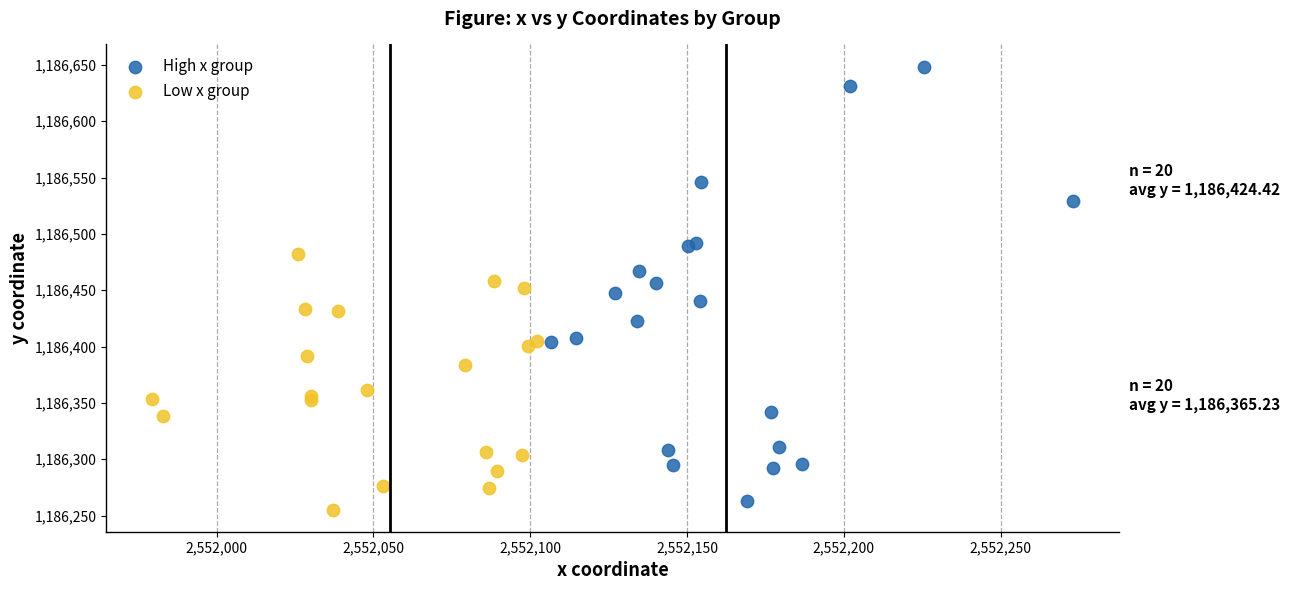

Which series reaches the maximum Y coordinate?

High x group